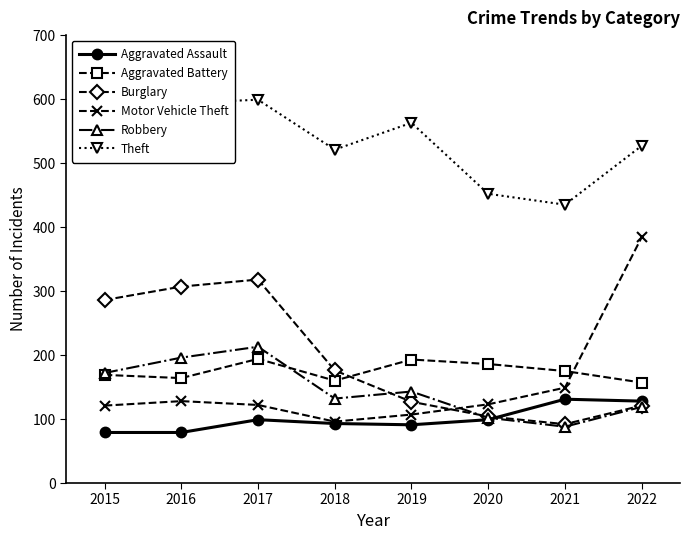

What is the maximum value shown in the chart?

599